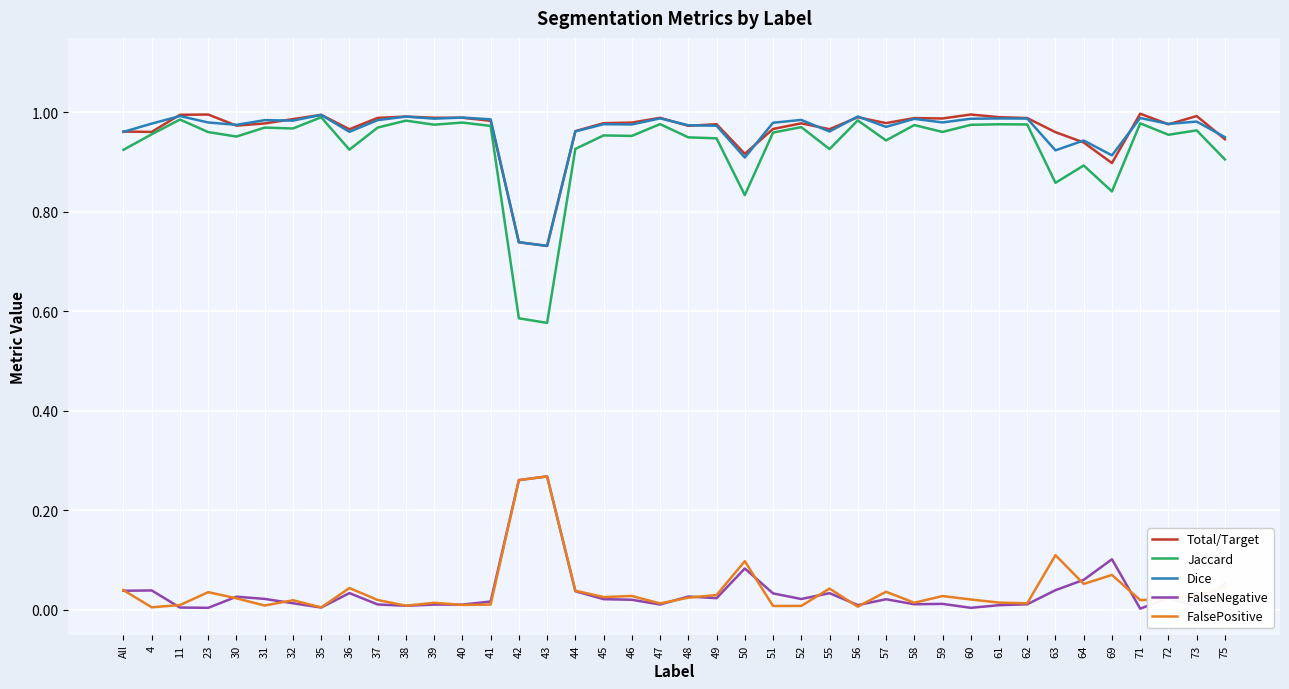

Where is the first local maximum for FalsePositive?

23